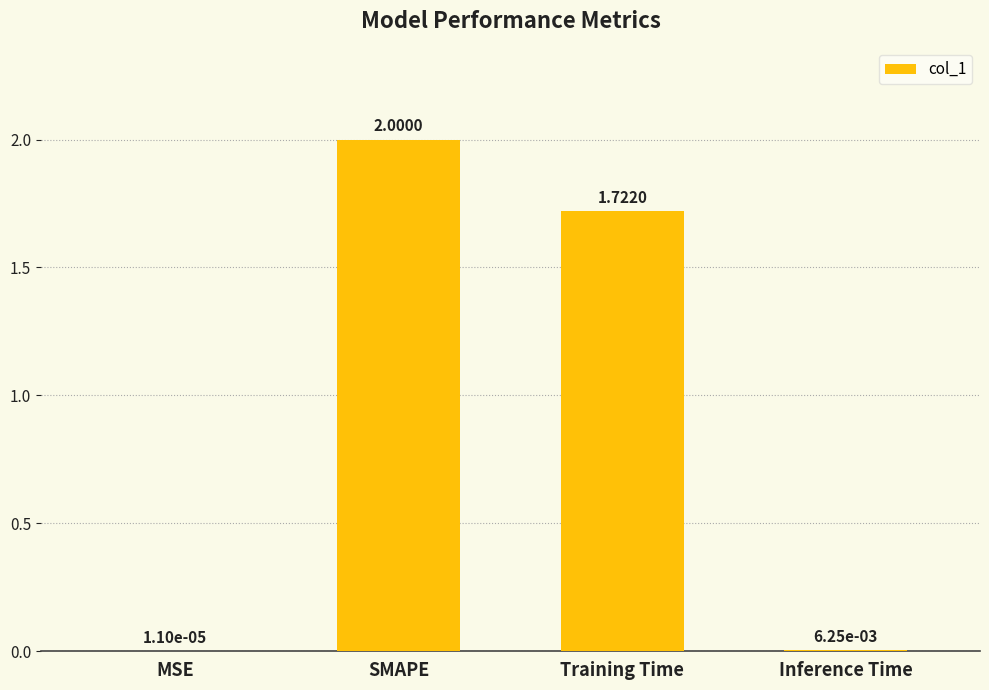

What is the sum of the values at MSE and SMAPE?

2.0